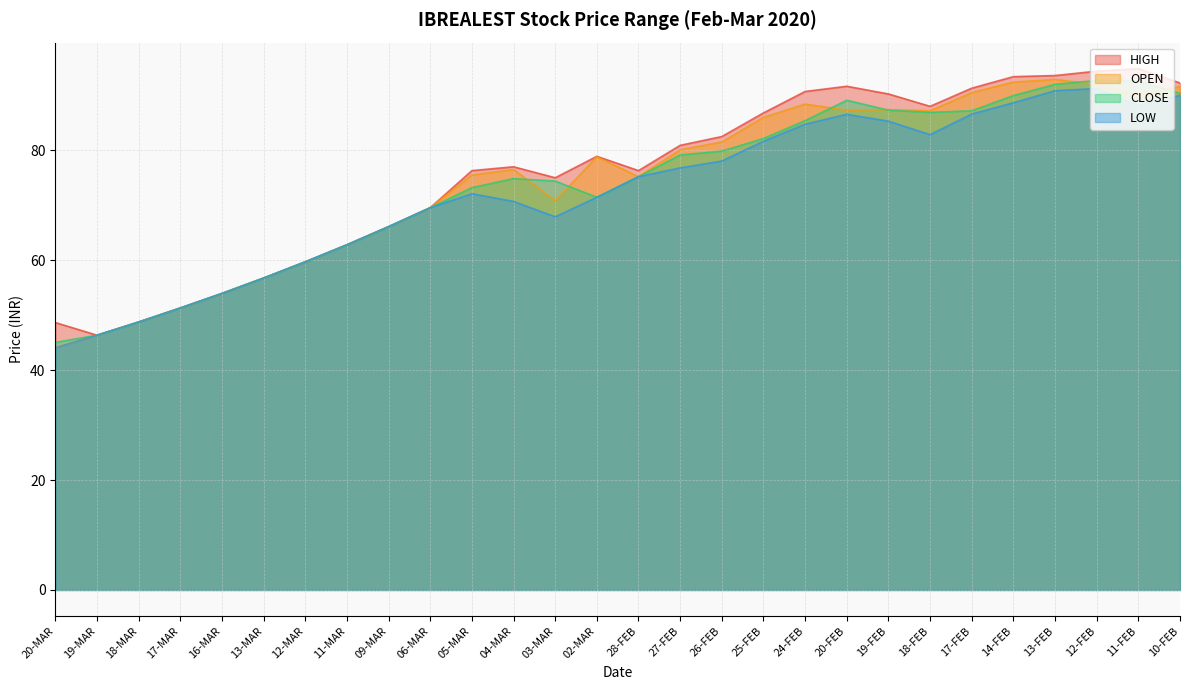

How many data points does each series have?

28